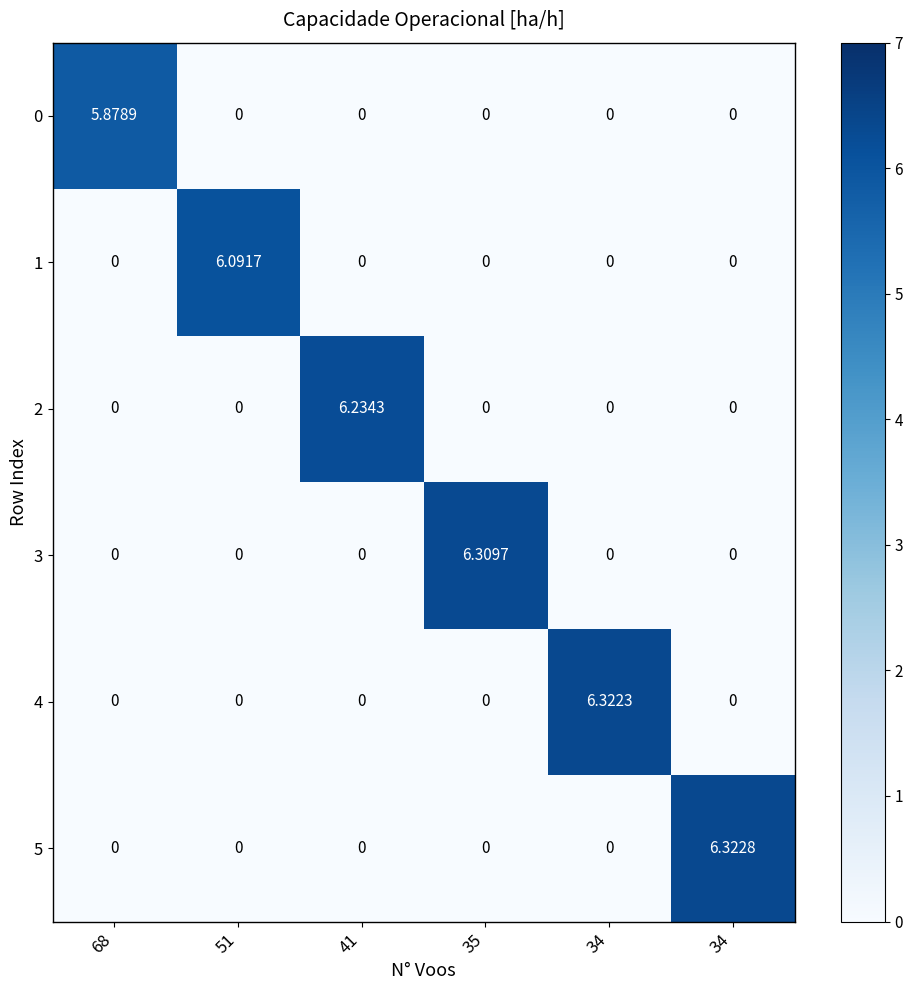

How many positive values does the 2 series have?

1